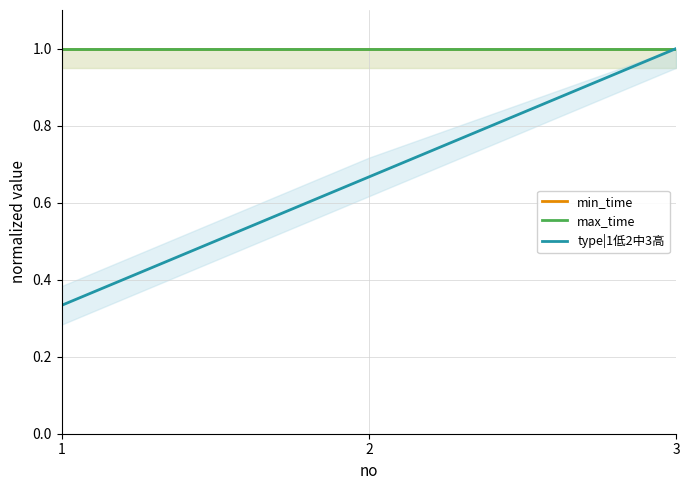

Reading right to left, what are all the values shown in this chart?

min_time: 3=1.0	2=1.0	1=1.0
max_time: 3=1.0	2=1.0	1=1.0
type|1低2中3高: 3=1.0	2=0.7	1=0.3